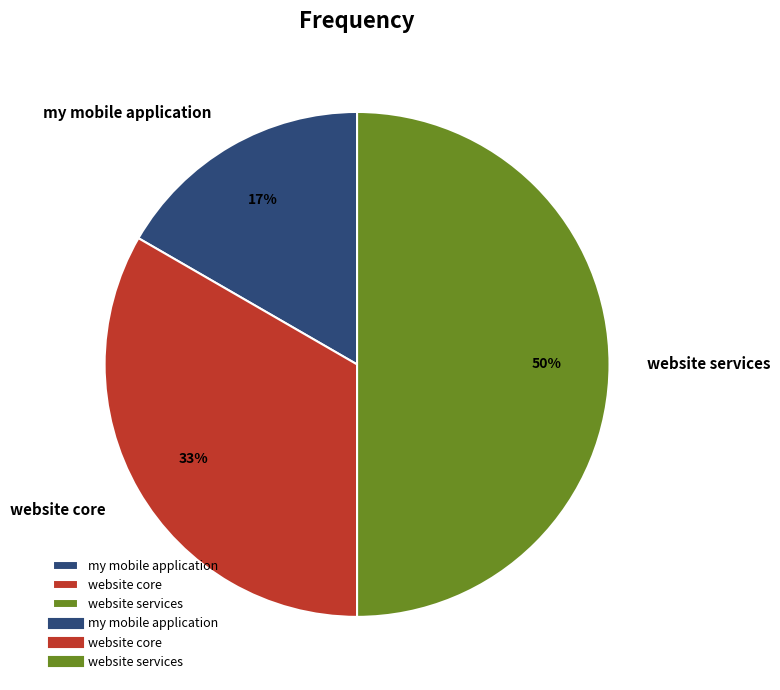

Which slice is the largest?

website services